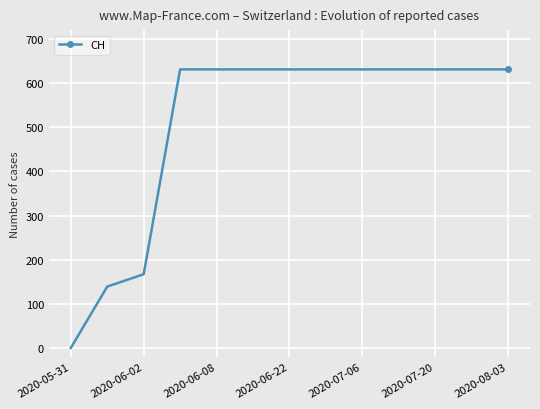

What is the value of the 9th point from the left?

631